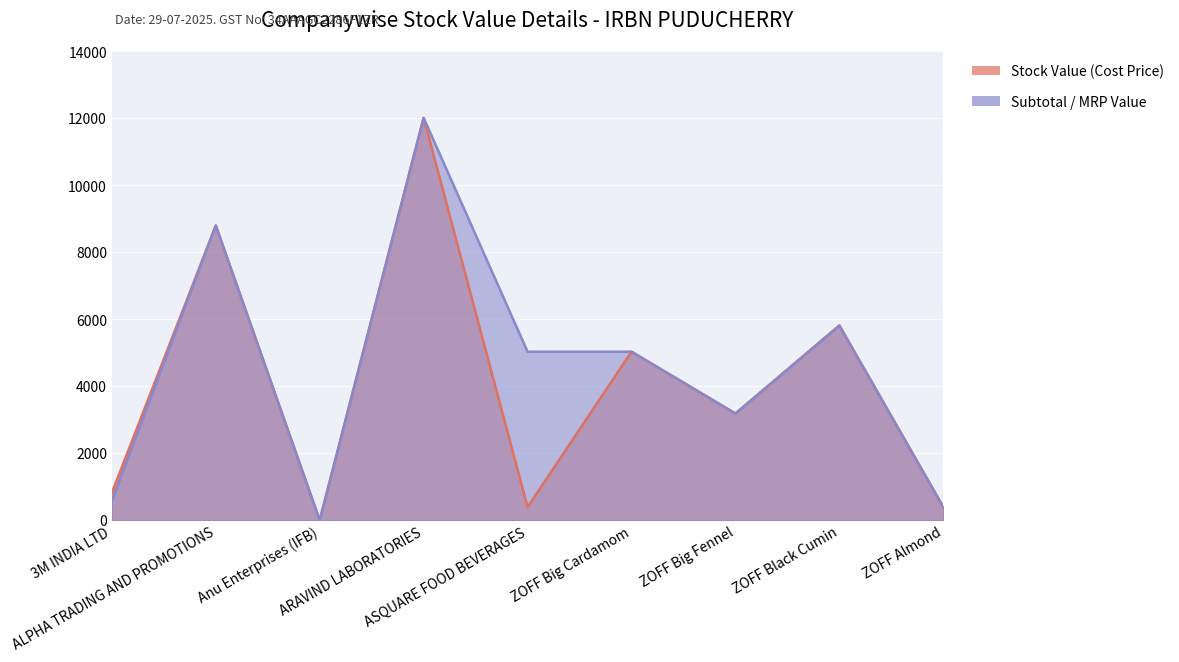

How many data points does each series have?

9